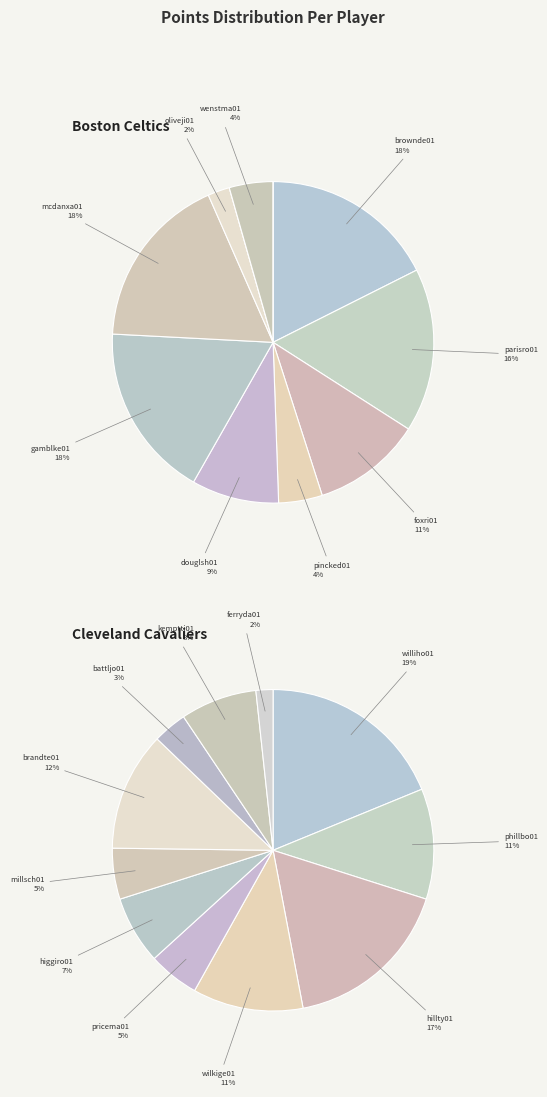

Count the number of slices in the pie.

11